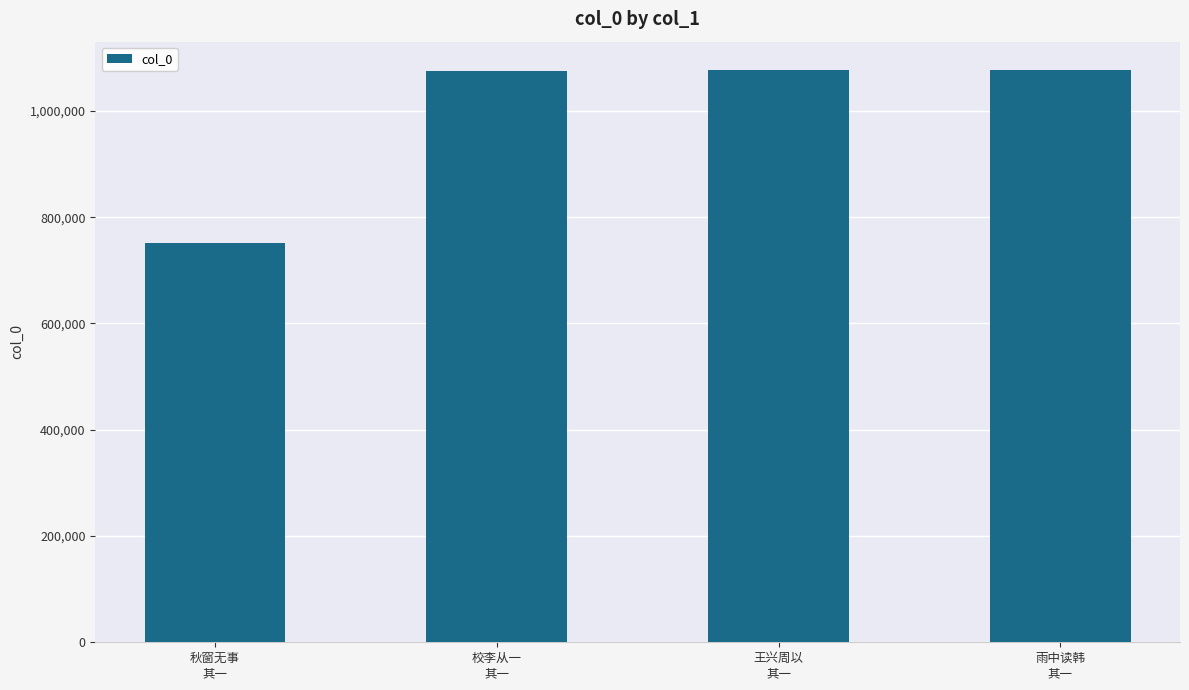

What is the difference between the values at 秋窗无事
其一 and 校李从一
其一?

325165